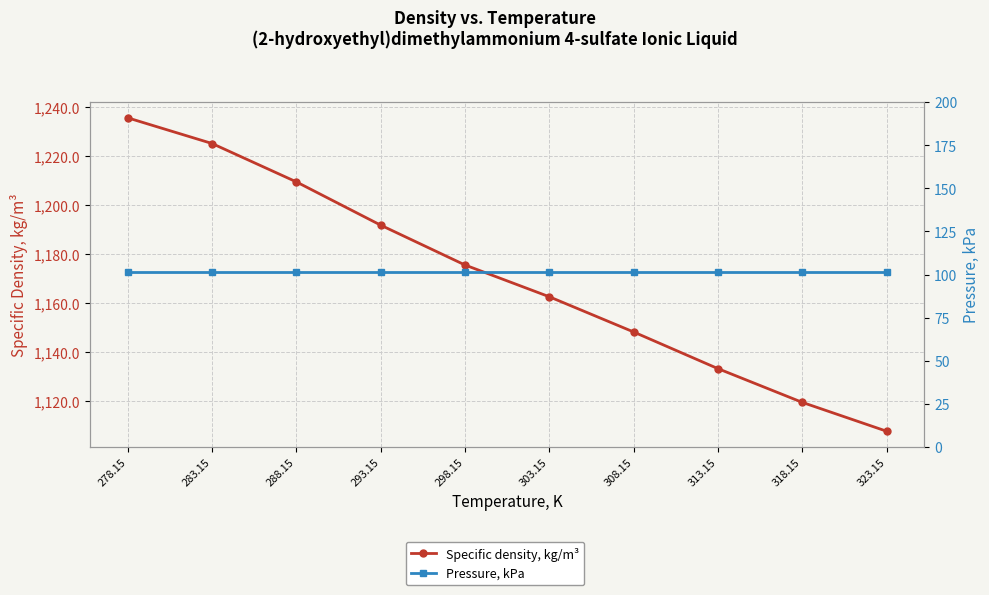

At which category is the sum across all series the highest?

278.15